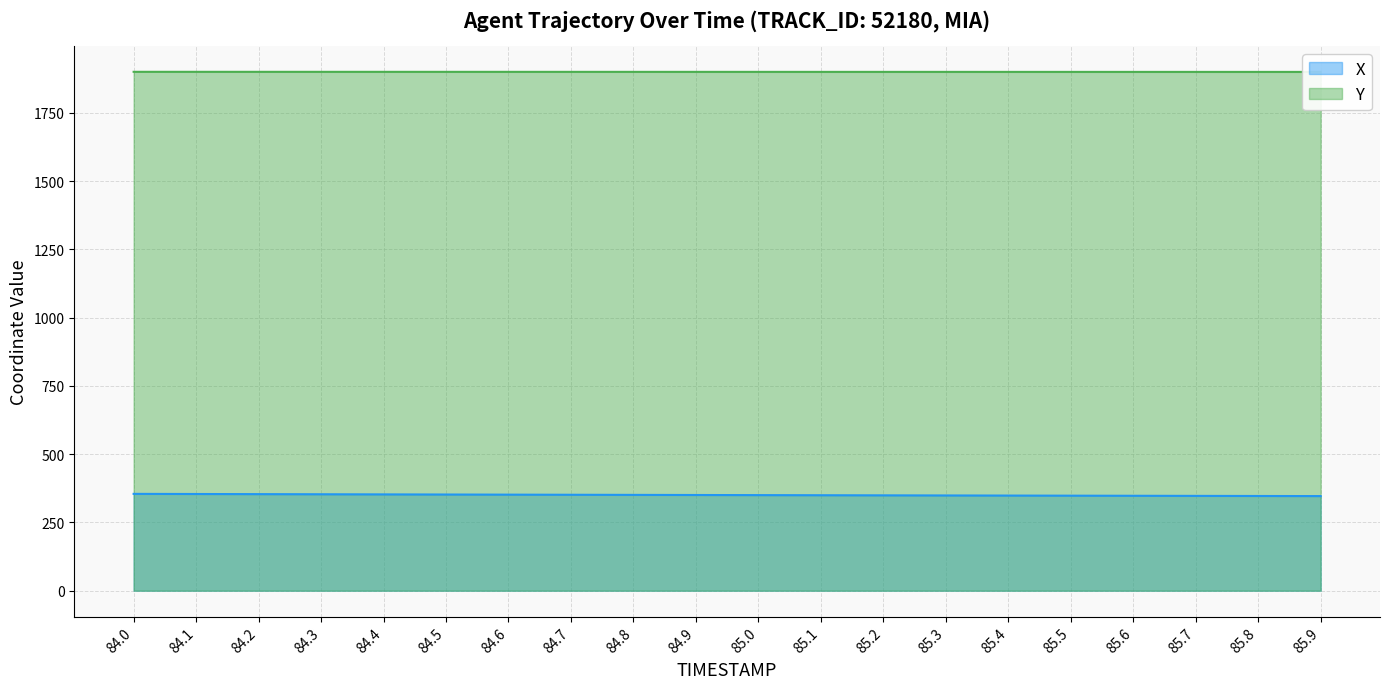

What is the minimum value shown in the chart?

346.5